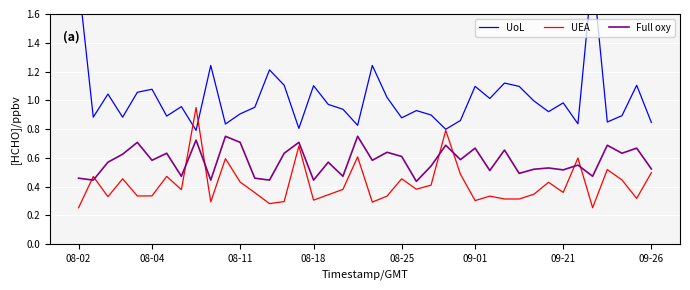

True or false: UEA and Full oxy cross at least once.

True